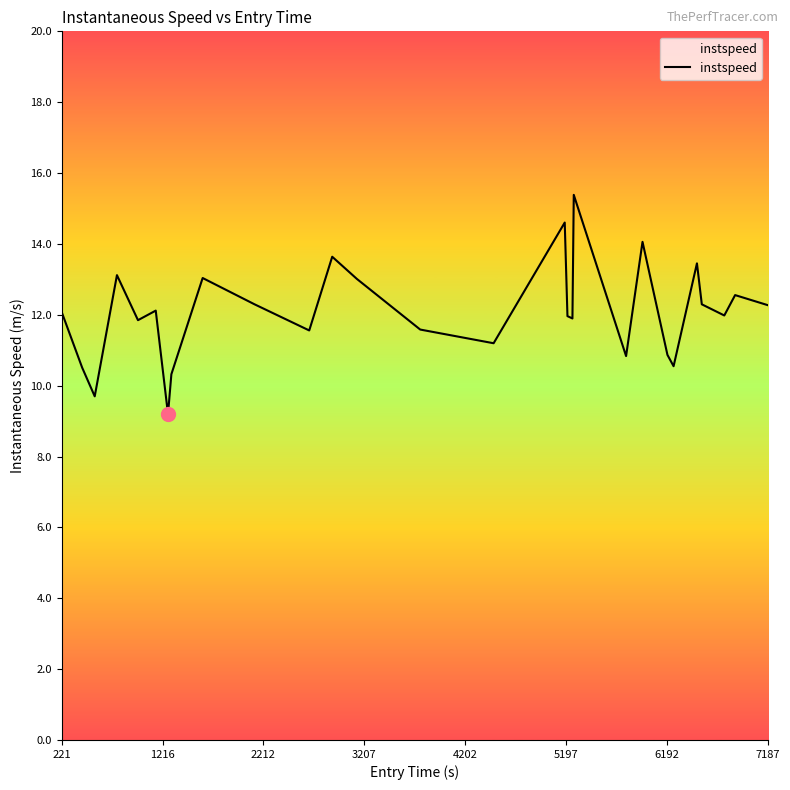

How many lines are shown in the chart?

1